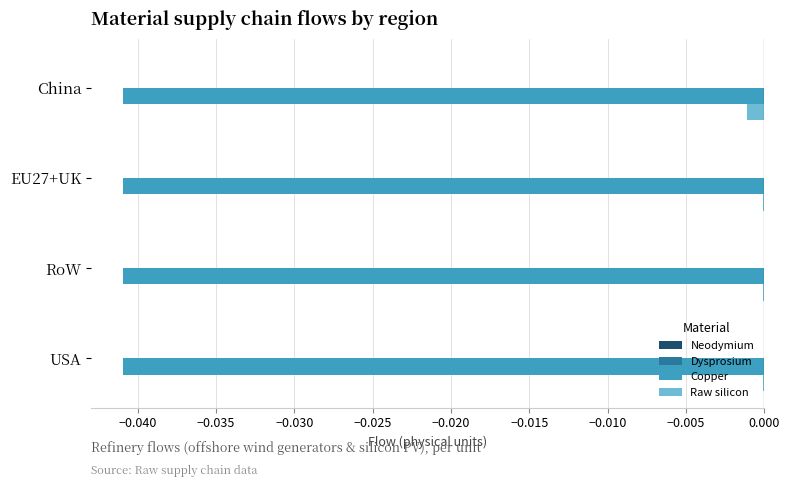

The Copper series shows -0.1 at EU27+UK. True or false?

False